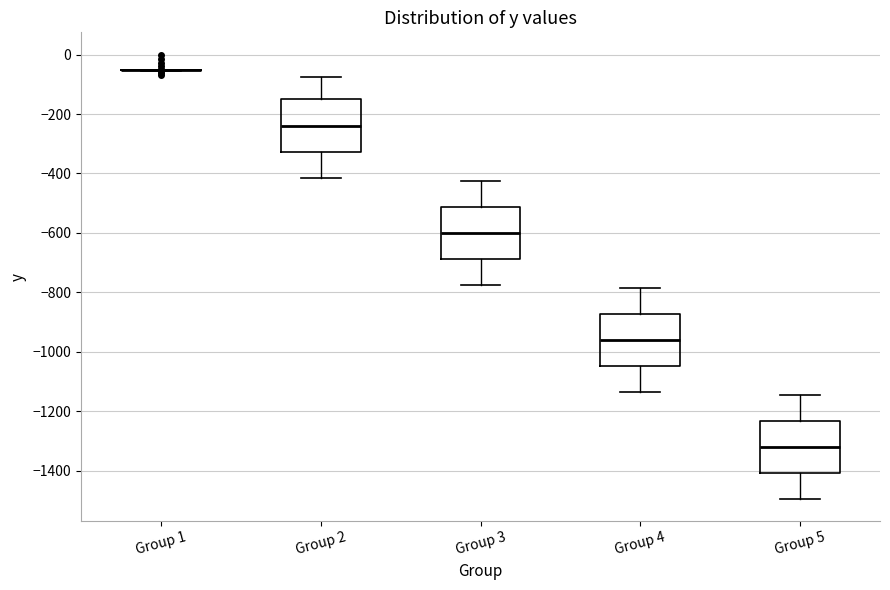

Reading left to right, transcribe this box plot: for each box, give where its median line is, the range the box spans, and where its two whiskers end, as read against the y-axis. The values are not printed on the chart, so give them approximately, as read against the axis.

Group 1: box collapsed to a line at -60, whiskers -60 to -60
Group 2: median -240, box -320 to -140, whiskers -420 to -80
Group 3: median -600, box -680 to -520, whiskers -780 to -420
Group 4: median -960, box -1040 to -880, whiskers -1140 to -780
Group 5: median -1320, box -1400 to -1240, whiskers -1500 to -1140